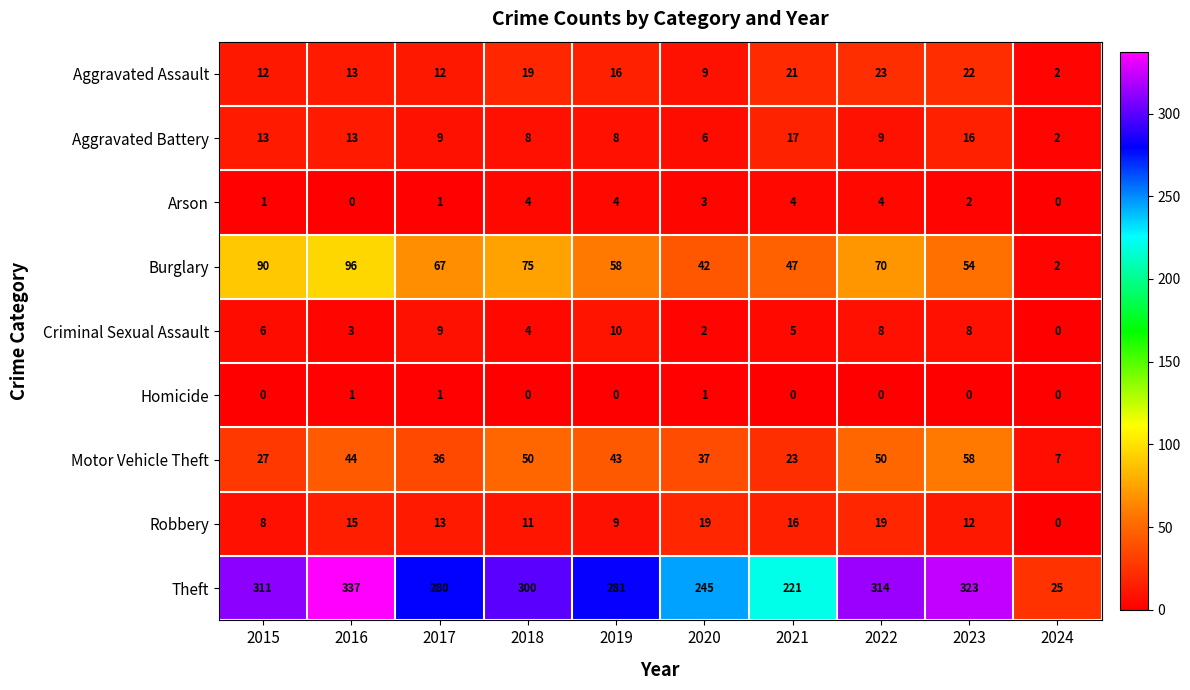

What is the difference between the Robbery values at 2015 and 2023?

4